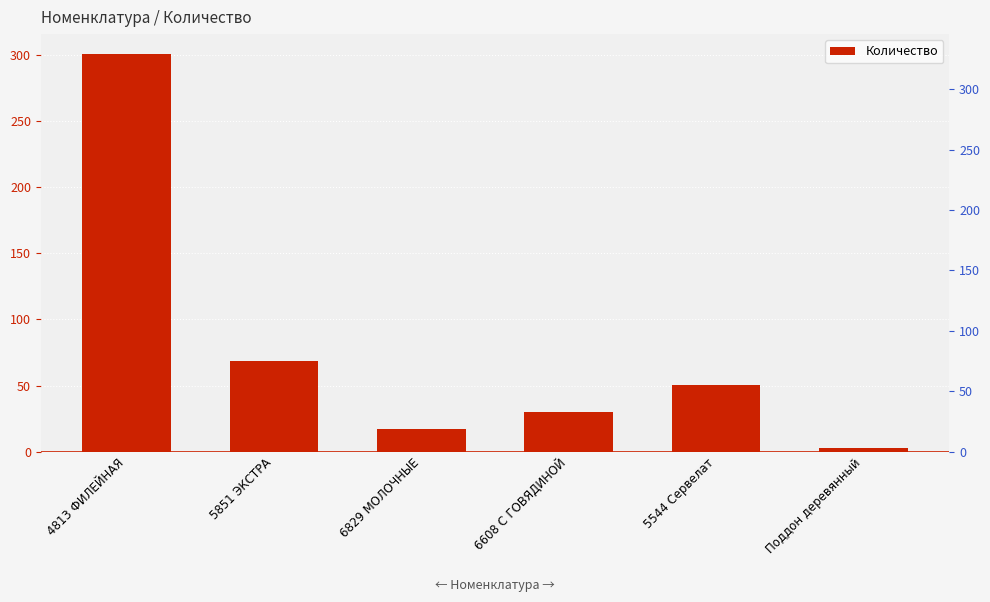

Which has a higher value, 5544 Сервелат or Поддон деревянный?

5544 Сервелат